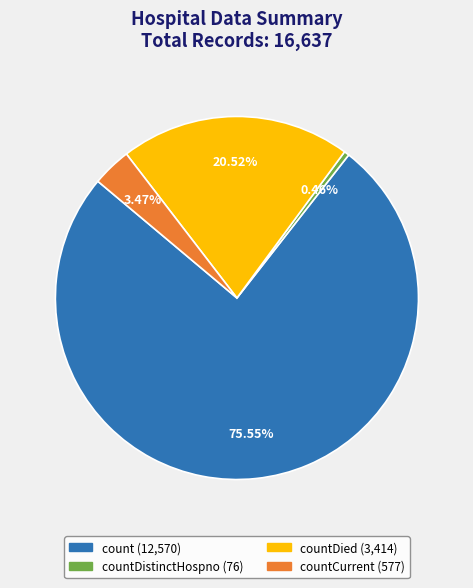

To the nearest percent, what is the difference between the largest and smallest slice percentages?

75%